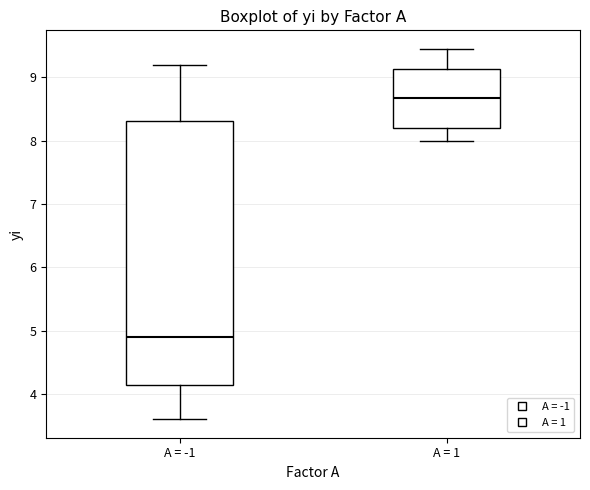

Which box has the highest median line?

A = 1